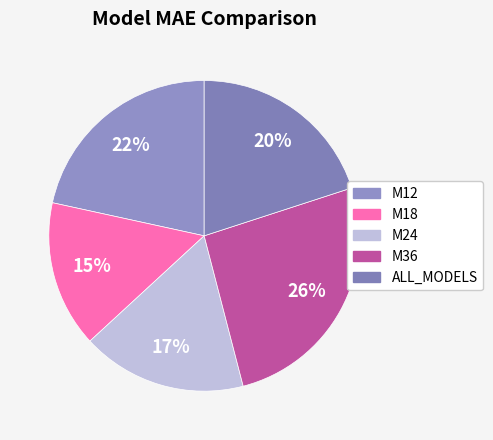

What is the ratio of the value at M24 to the value at ALL_MODELS?

0.9